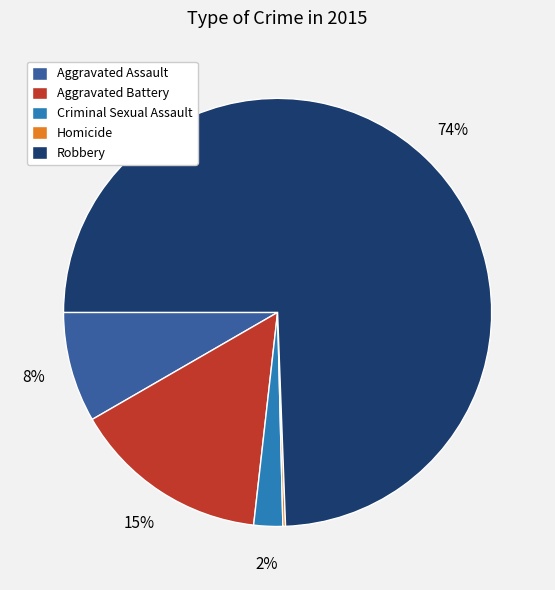

To the nearest percent, what is the difference between the Criminal Sexual Assault and Aggravated Battery slice percentages?

13%